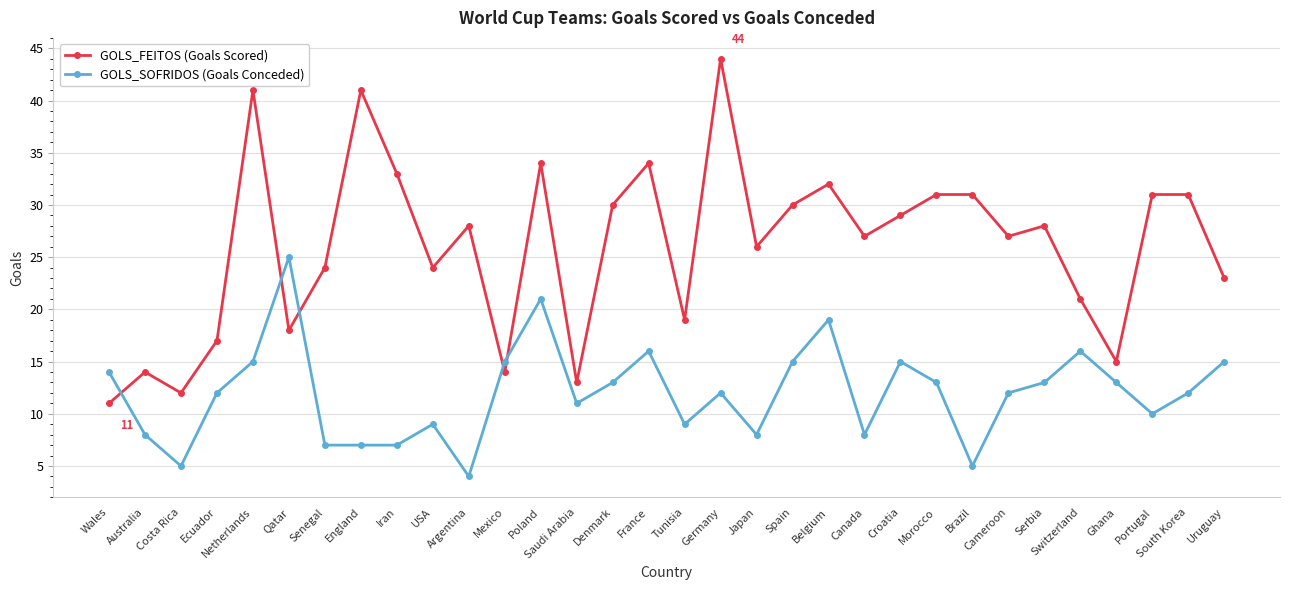

What is the total value across all series at France?

50